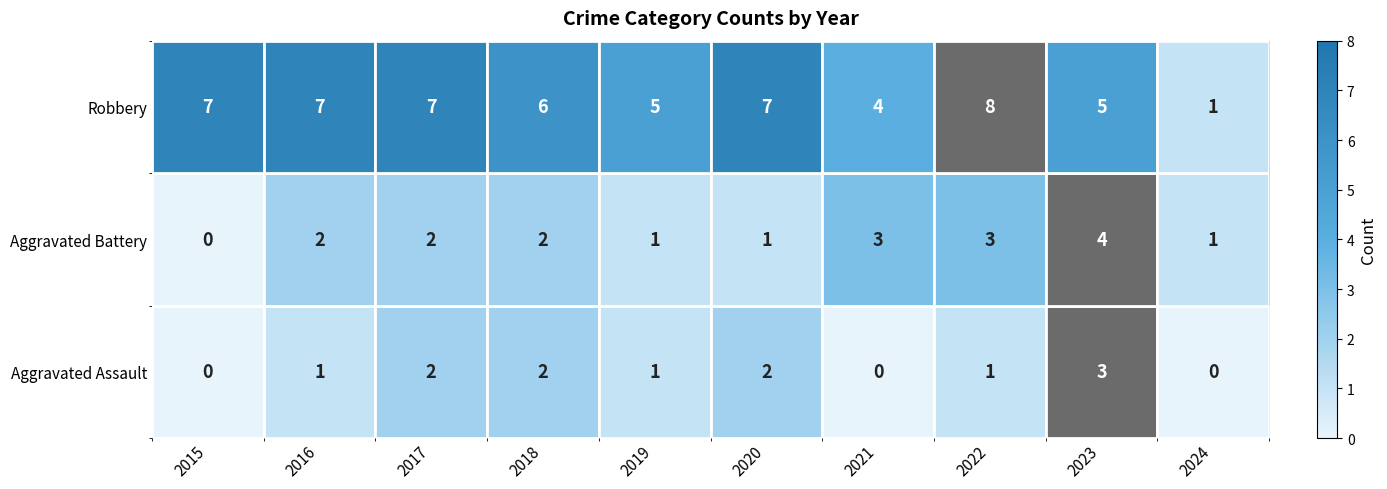

How many positive values does the Aggravated Battery series have?

9